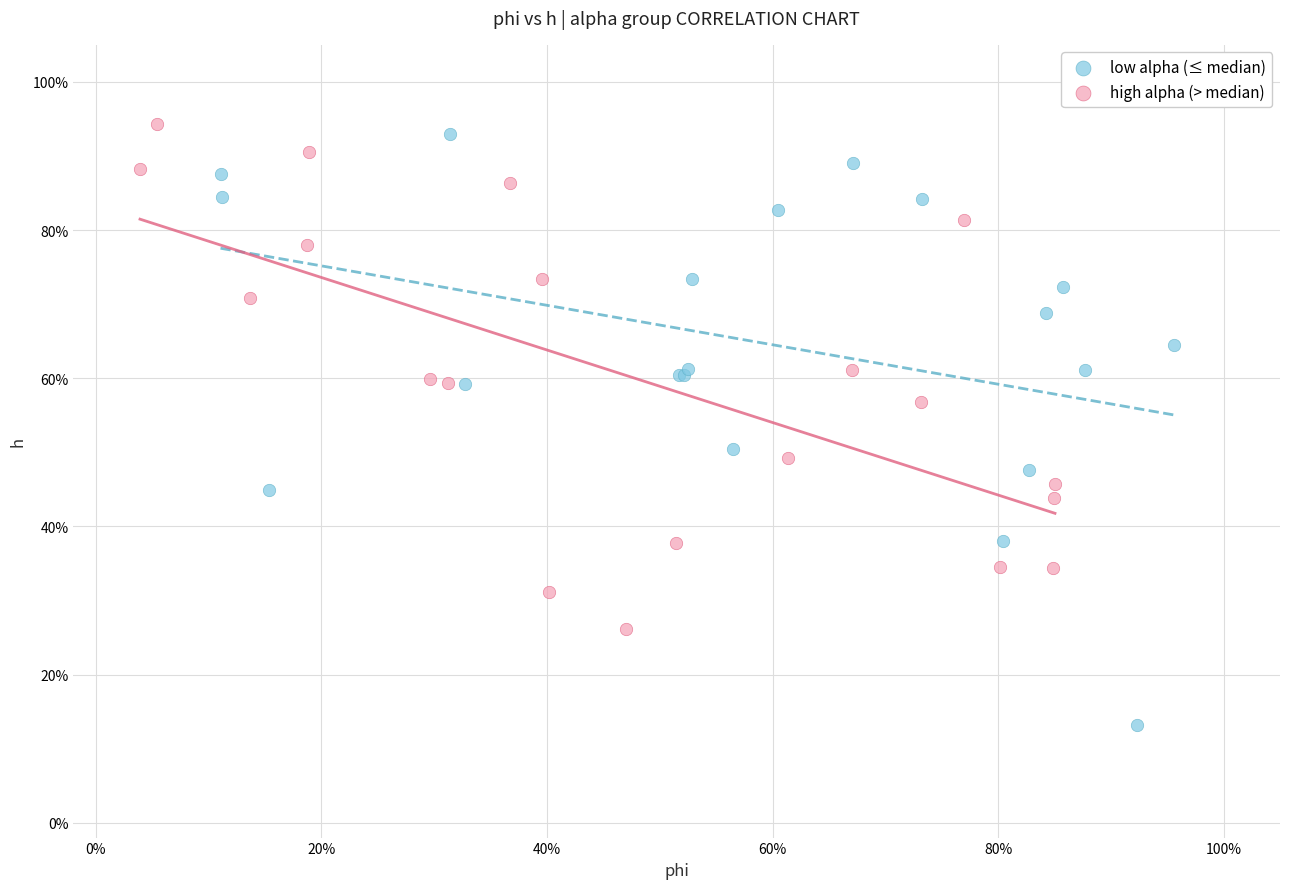

What are all the series names shown in the legend?

low alpha (≤ median), high alpha (> median)